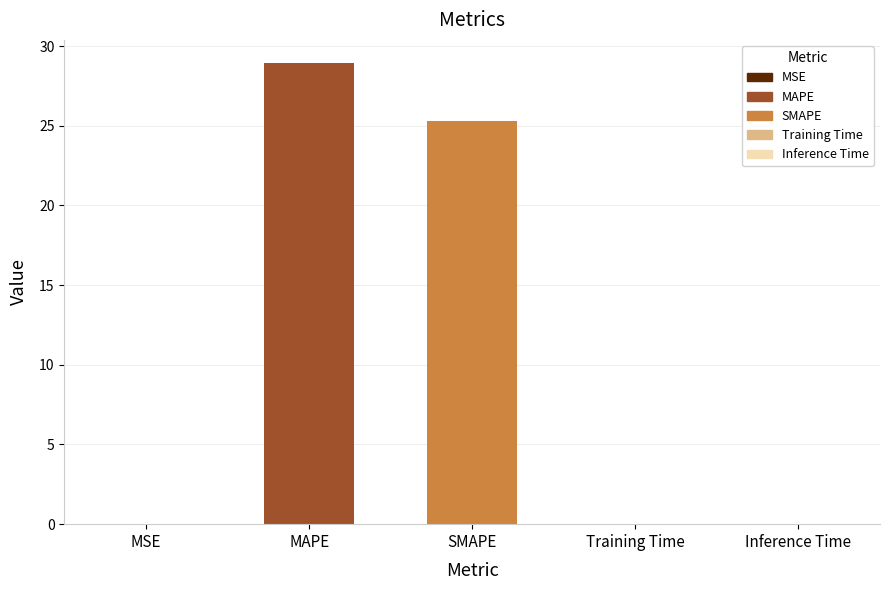

Where is the data nearest to the value 14?

SMAPE